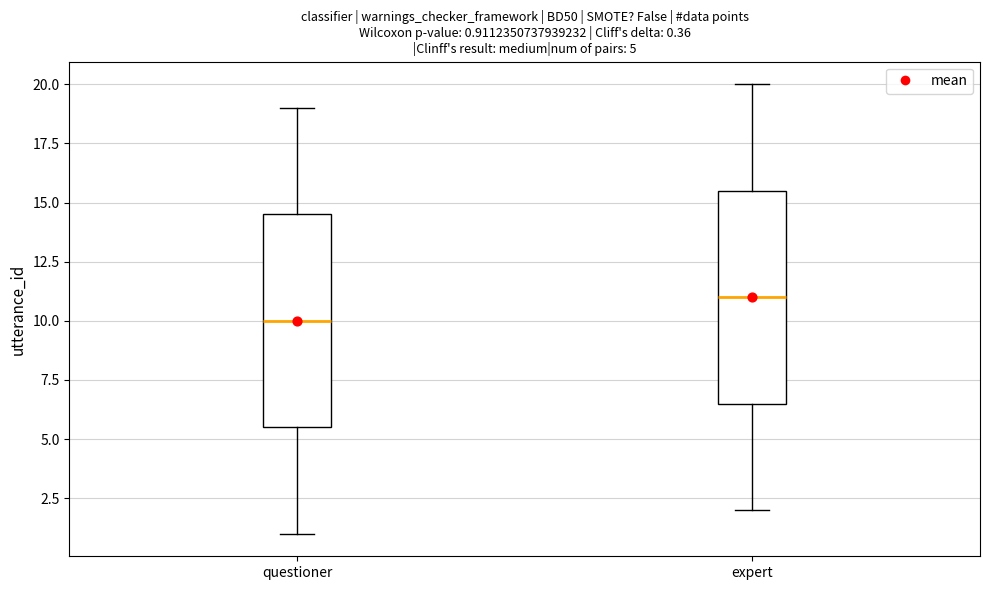

Which box's median line is the highest?

expert